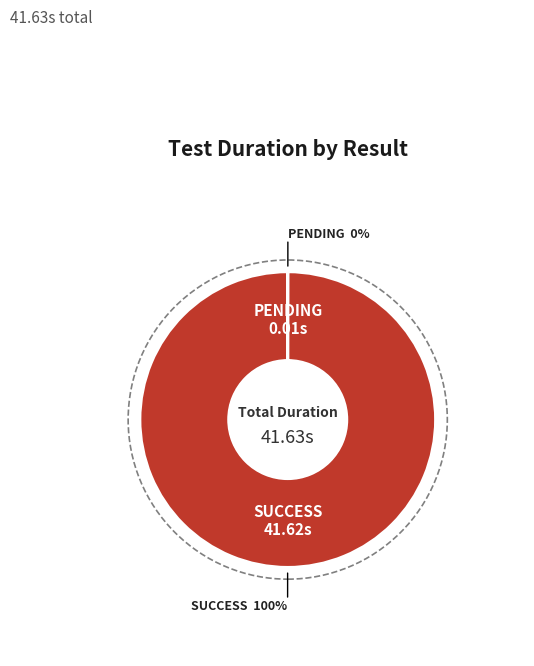

To the nearest percent, what is the average slice percentage?

50%